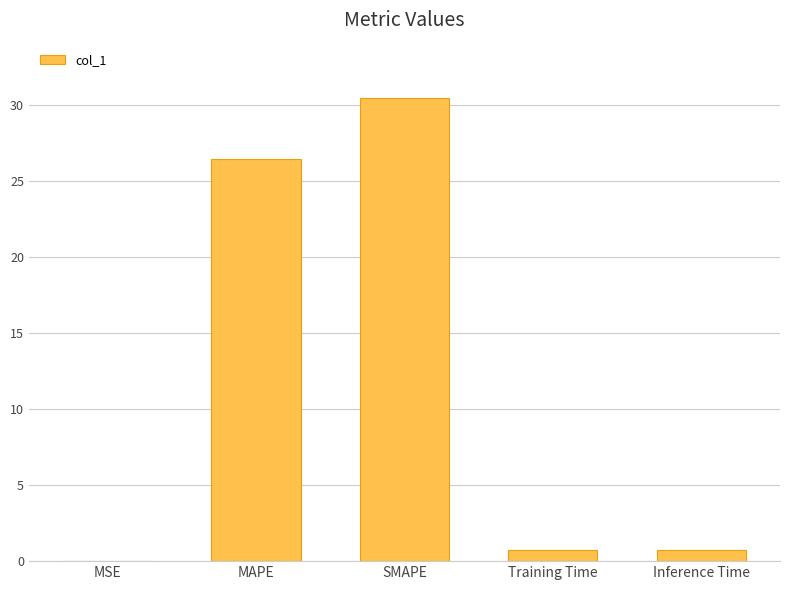

Are the bars grouped side by side (vs. stacked)?

No